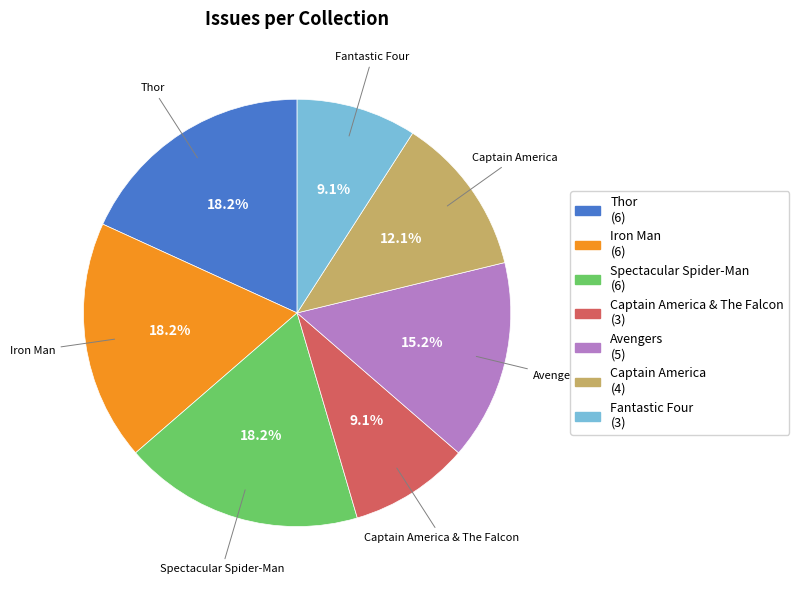

Is there any slice that represents more than half of the pie?

No